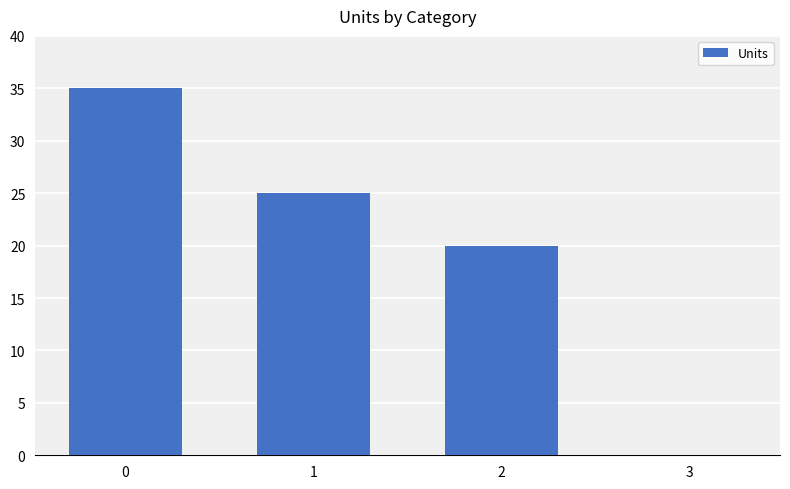

What is the change in value from 0 to 1?

-10